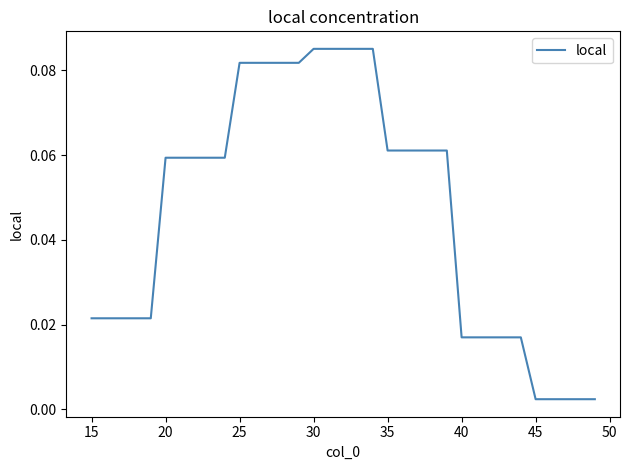

What is the greatest value displayed?

0.1